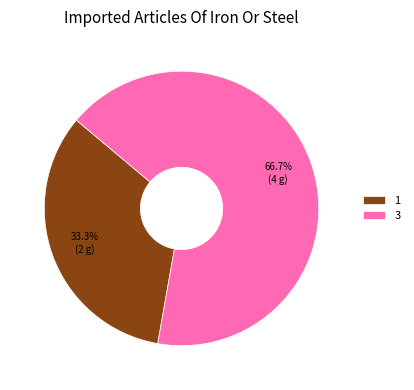

Which slice is the largest?

3